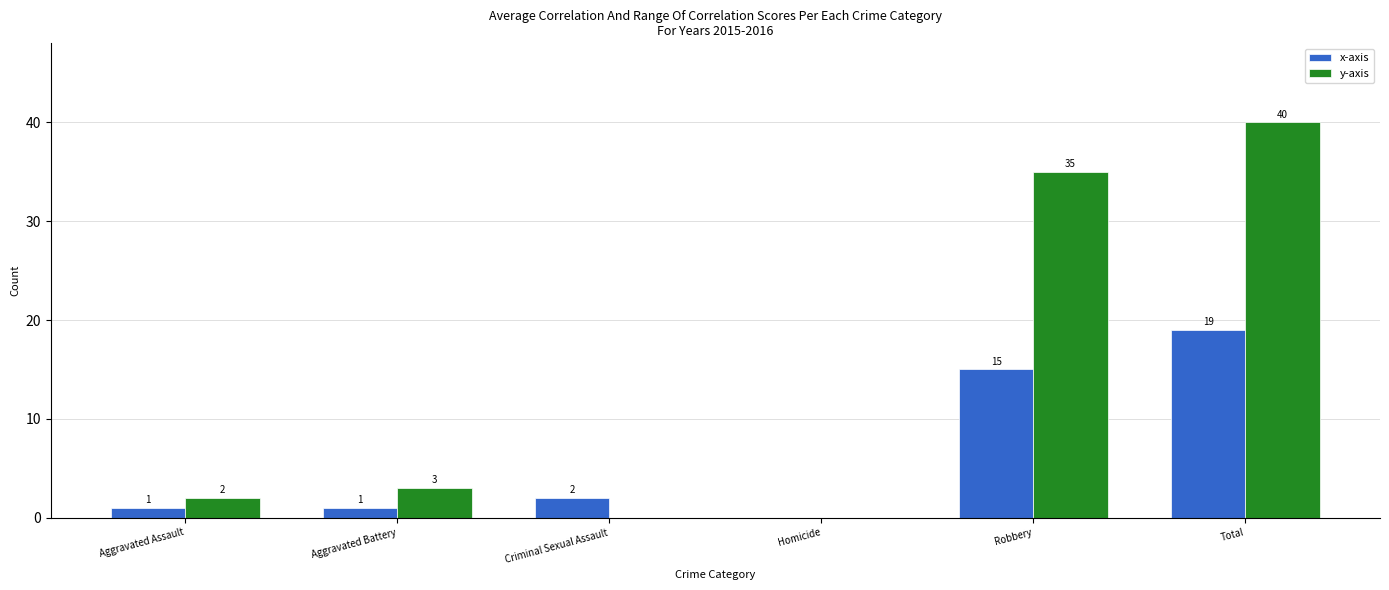

Which series changed the most between Homicide and Total?

y-axis